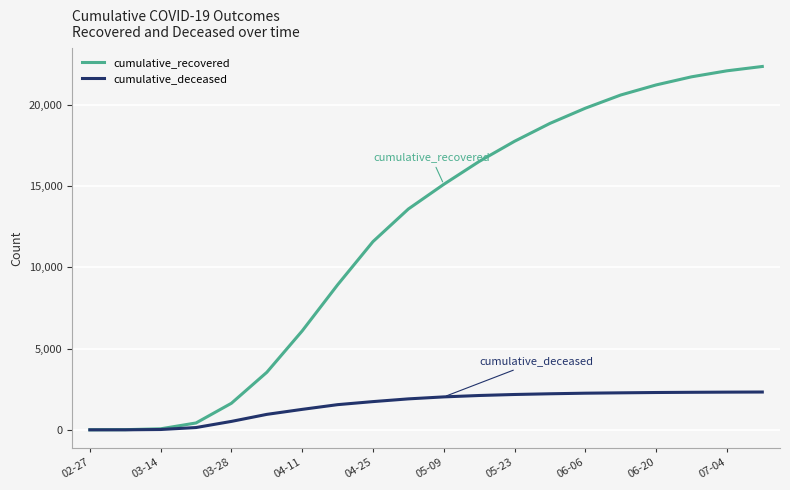

At how many categories does at least one series exceed 19121?

6